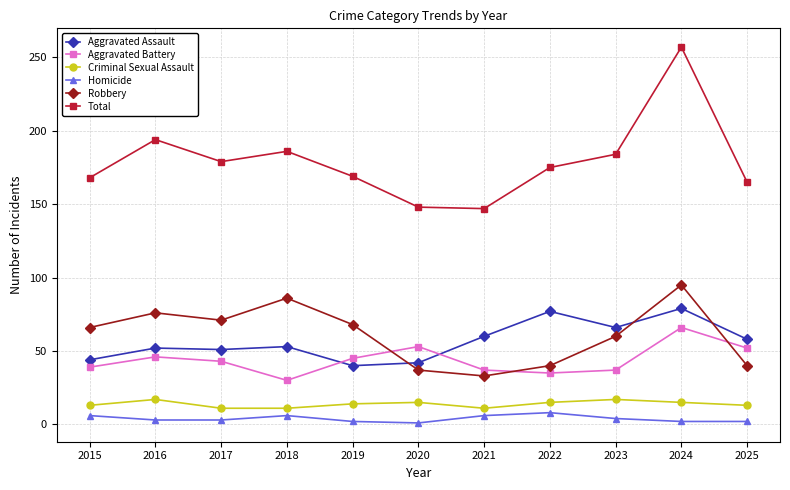

At which category is the sum across all series the highest?

2024